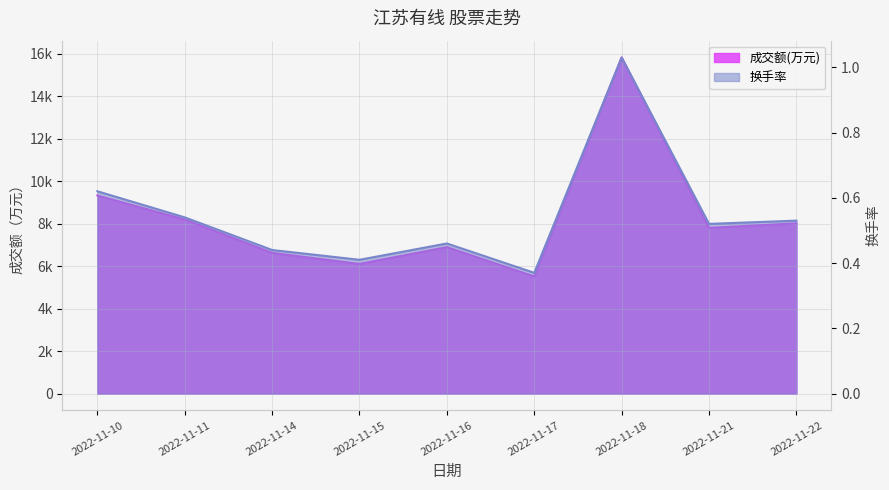

True or false: 换手率 has a value of 0.2 at 2022-11-16.

False